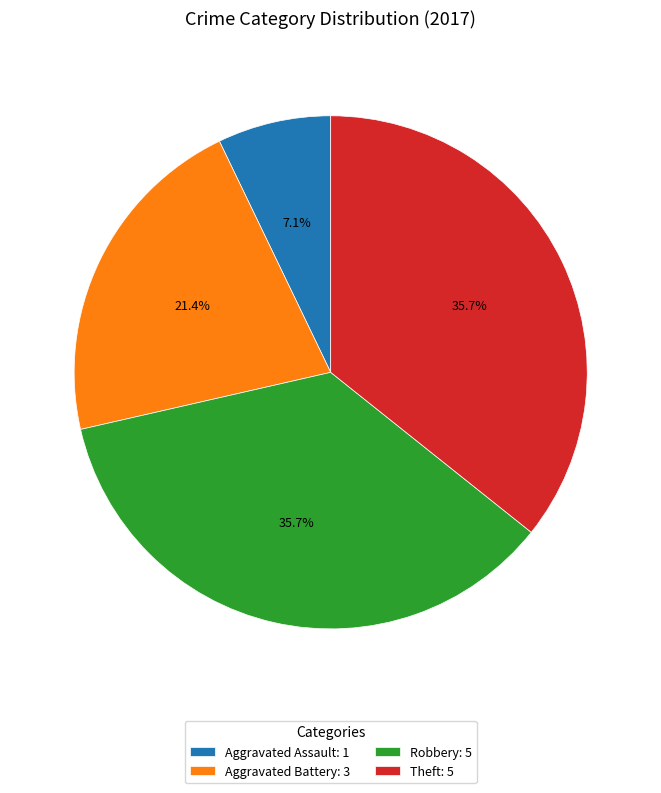

Count the number of slices in the pie.

4